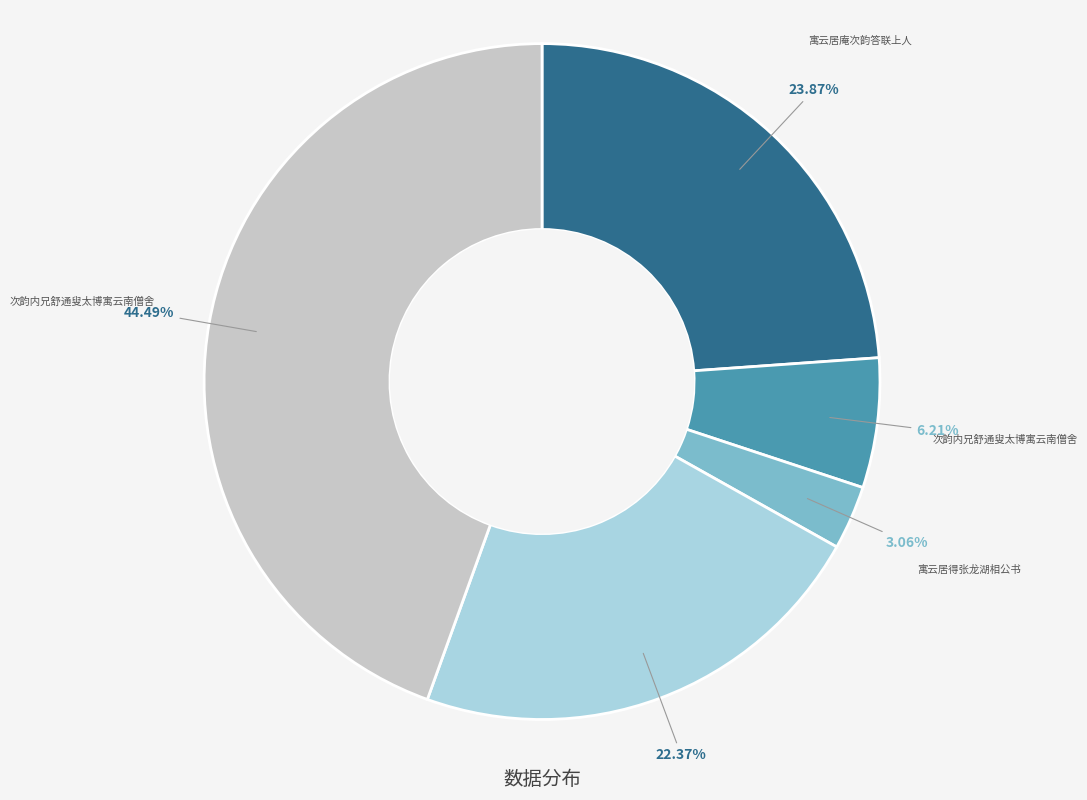

Does any single category account for the majority?

No